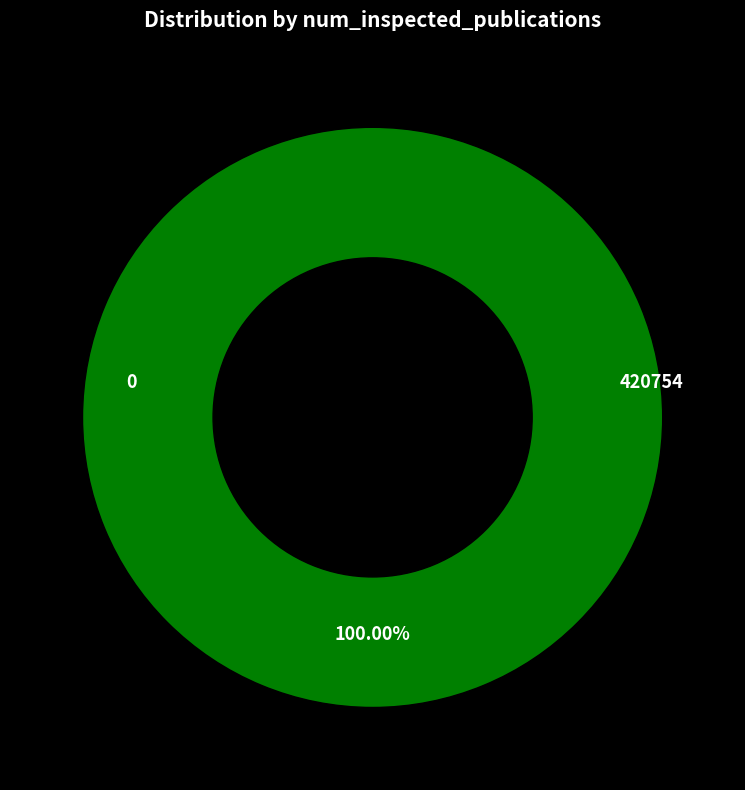

Which category has the biggest portion of the pie?

420754